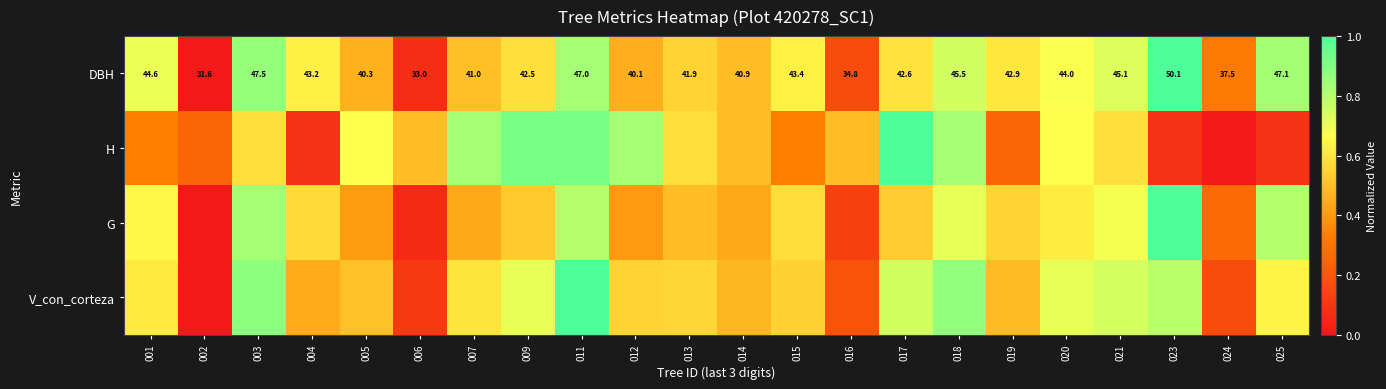

How many values in the DBH series are below 42?

9